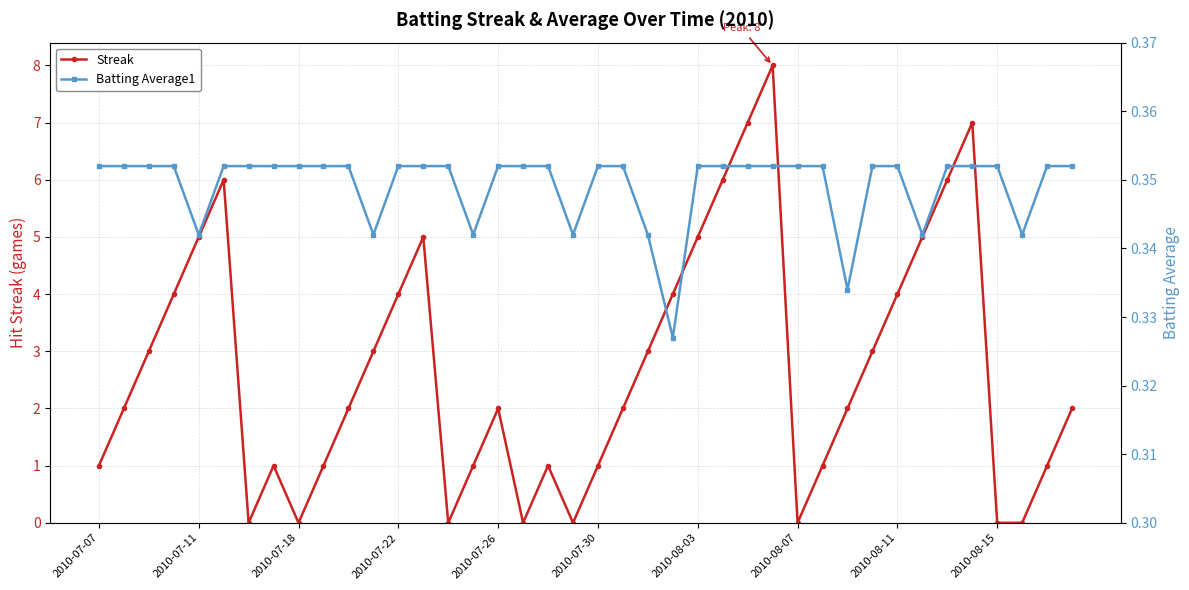

Is it true that Streak equals 0 at 2010-08-15?

True